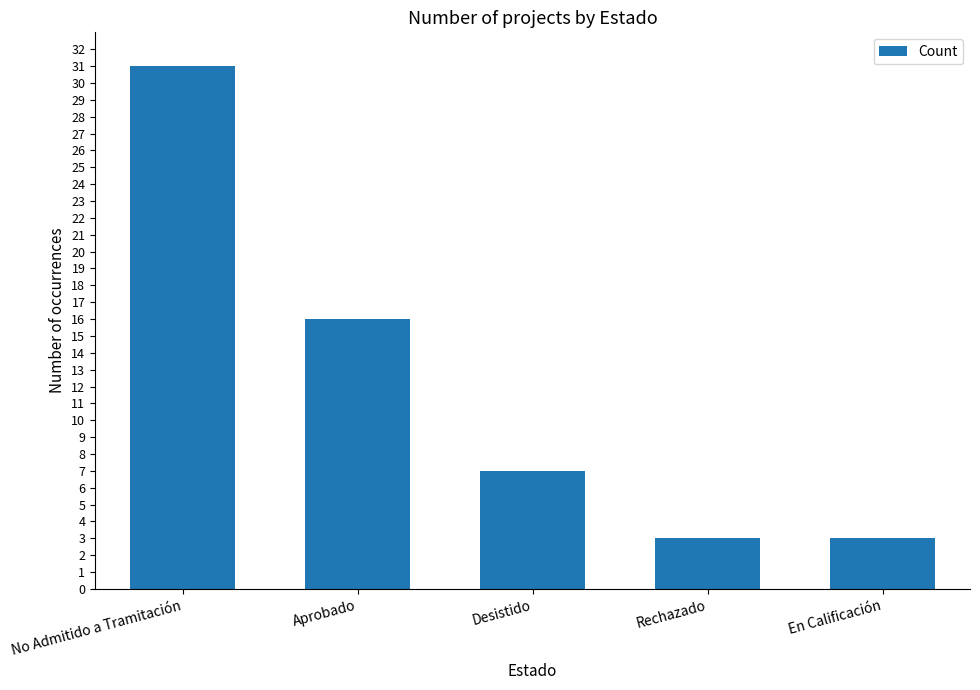

How many values are below 7?

2